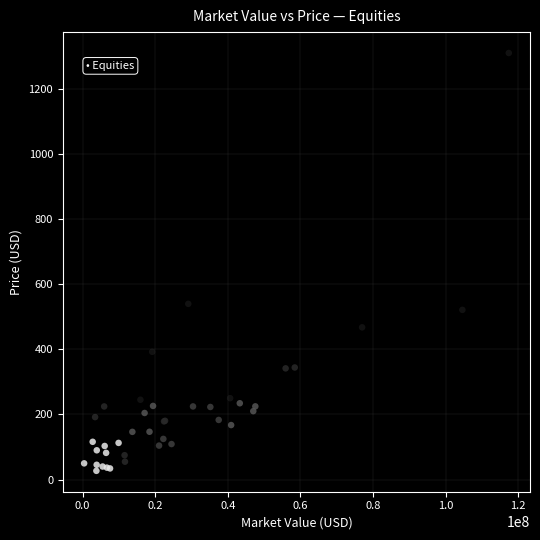

What Y value in the scatter plot is closest to 669?

540.2